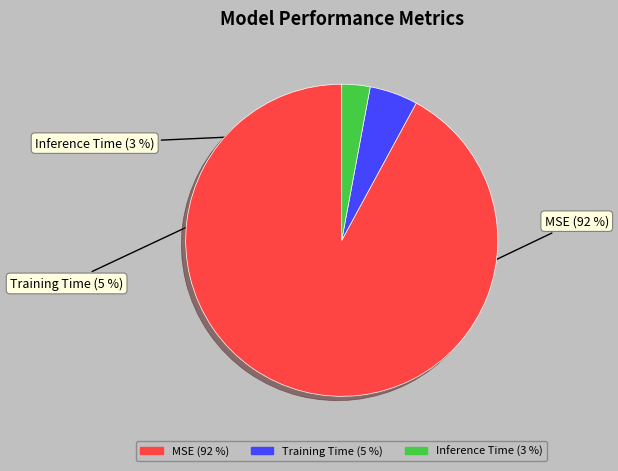

To the nearest percent, what is the difference between the Training Time and MSE slice percentages?

87%